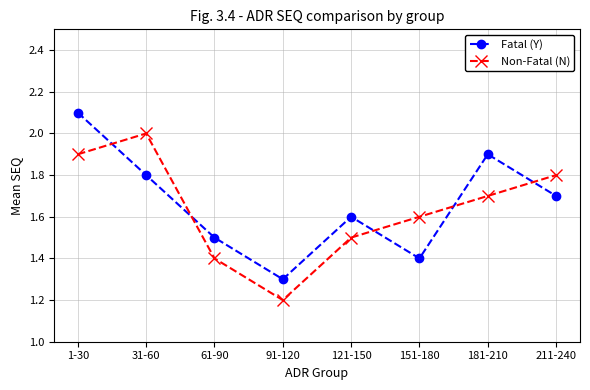

What is the total value across all series at 1-30?

4.0